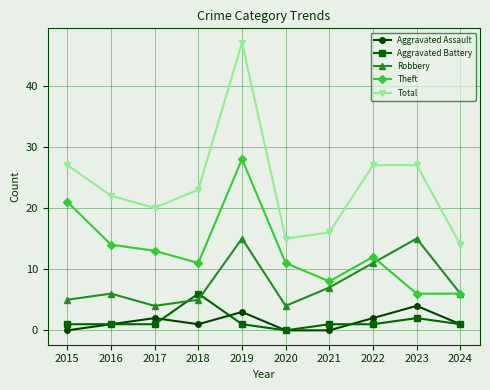

Reading left to right, what are all the values shown in this chart?

Aggravated Assault: 2015=0	2016=1	2017=2	2018=1	2019=3	2020=0	2021=0	2022=2	2023=4	2024=1
Aggravated Battery: 2015=1	2016=1	2017=1	2018=6	2019=1	2020=0	2021=1	2022=1	2023=2	2024=1
Robbery: 2015=5	2016=6	2017=4	2018=5	2019=15	2020=4	2021=7	2022=11	2023=15	2024=6
Theft: 2015=21	2016=14	2017=13	2018=11	2019=28	2020=11	2021=8	2022=12	2023=6	2024=6
Total: 2015=27	2016=22	2017=20	2018=23	2019=47	2020=15	2021=16	2022=27	2023=27	2024=14